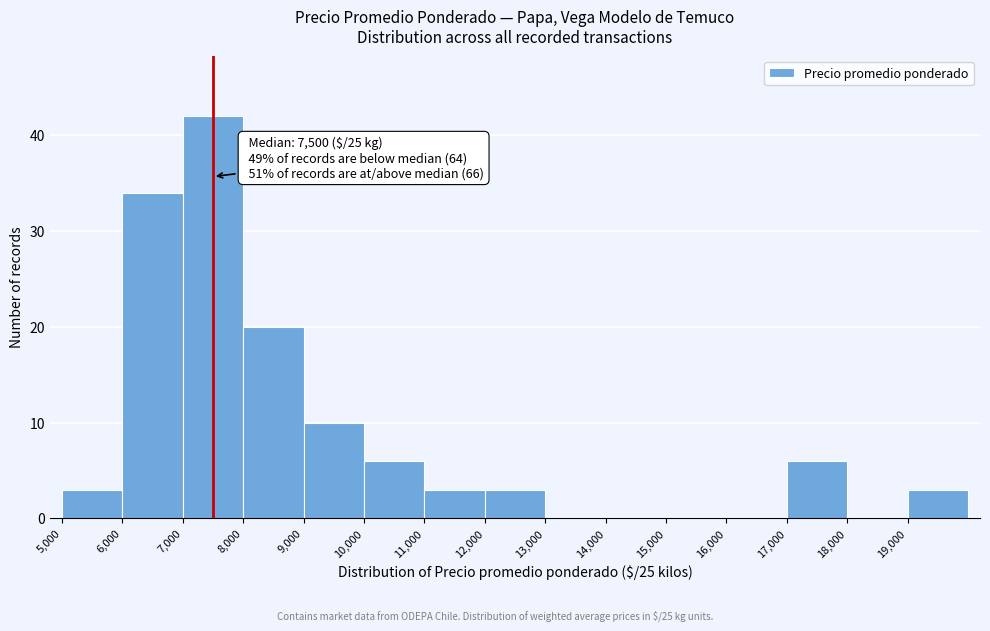

Which range on the x-axis has the tallest bar?

7000 to 8000